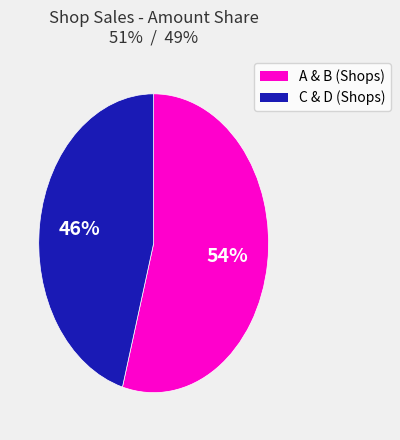

To the nearest percent, what is the average slice percentage?

50%